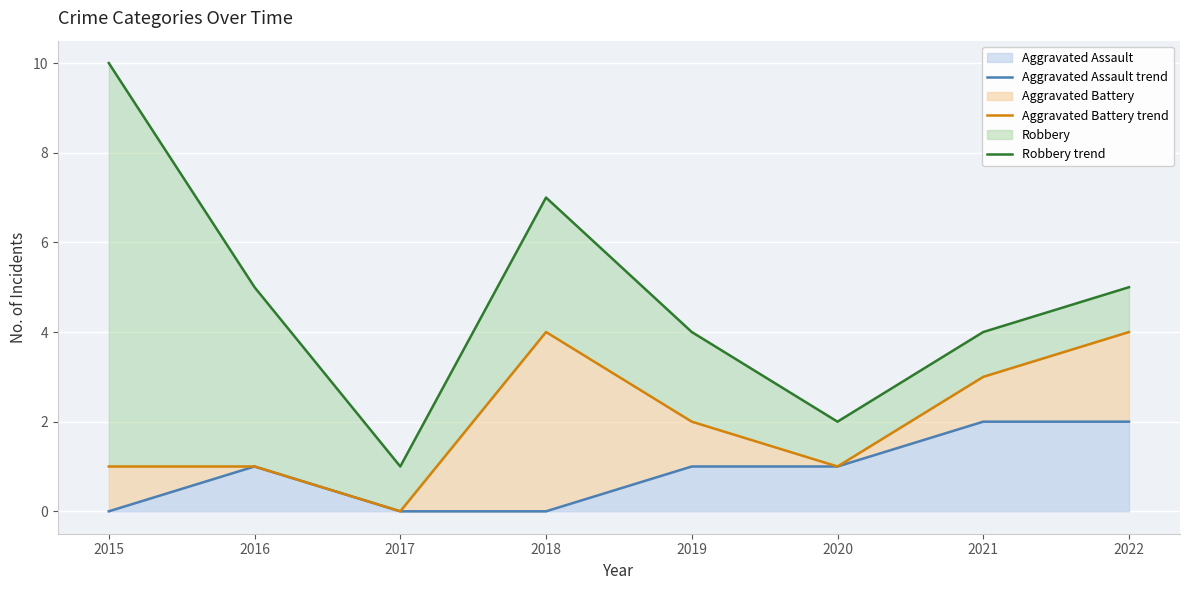

Which label corresponds to the smallest value in the chart?

2015